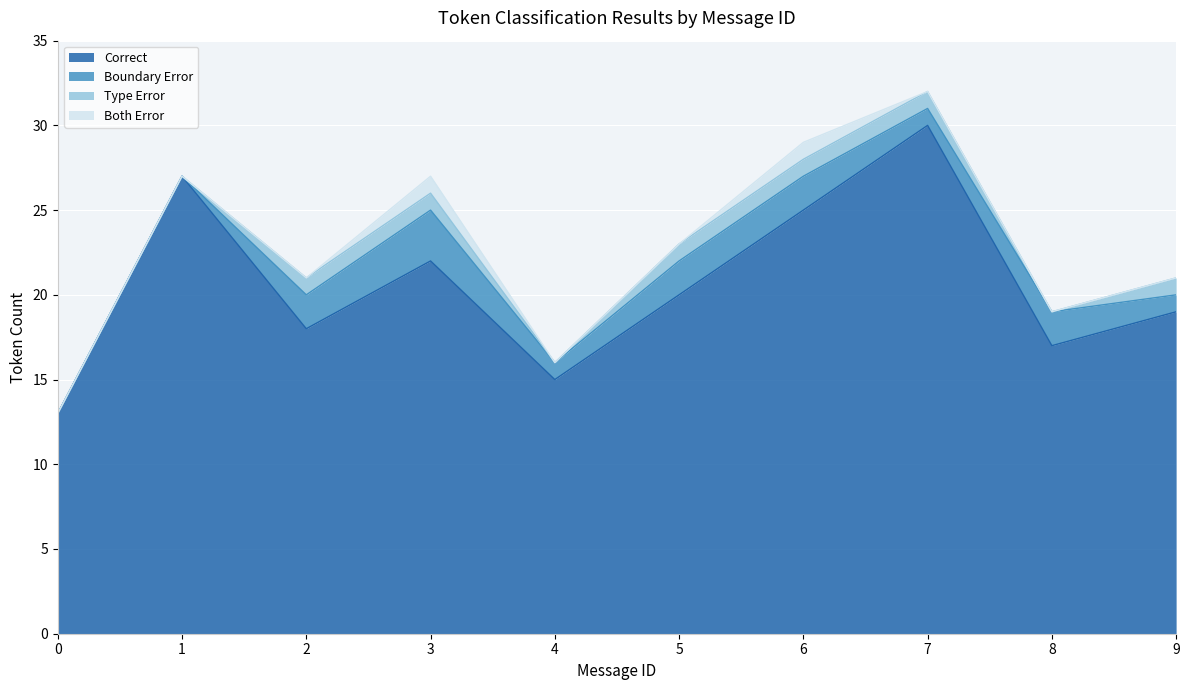

At which category is the sum across all series the highest?

7